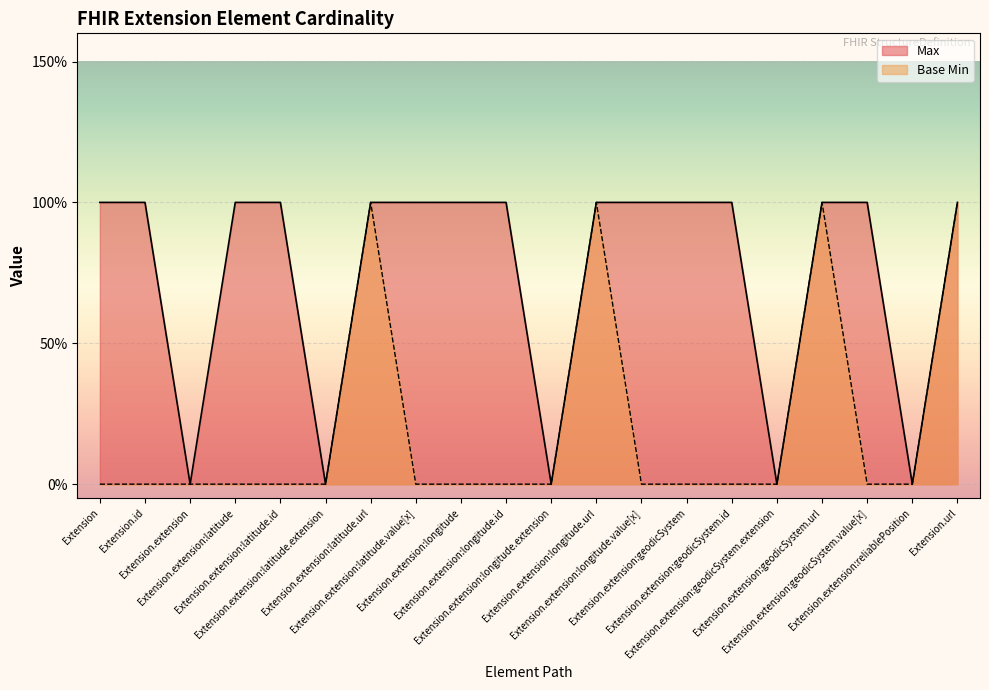

The value of Base Min at Extension.extension:geodicSystem.id is 0. True or false?

True